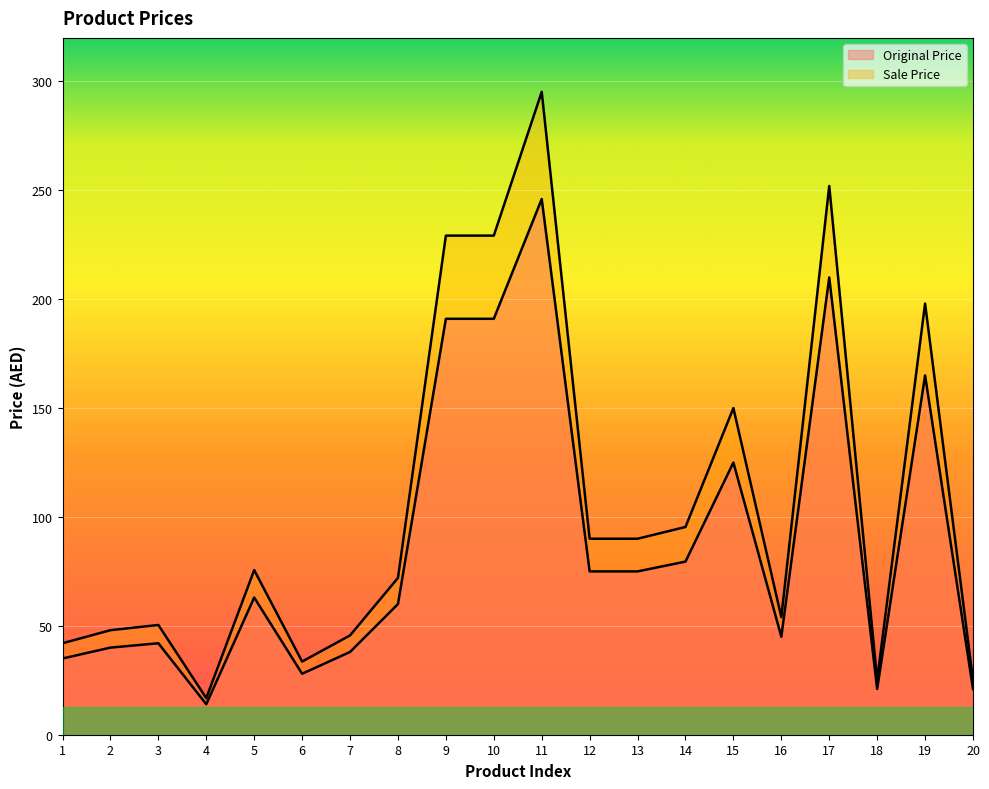

True or false: Sale Price and Original Price cross at least once.

False